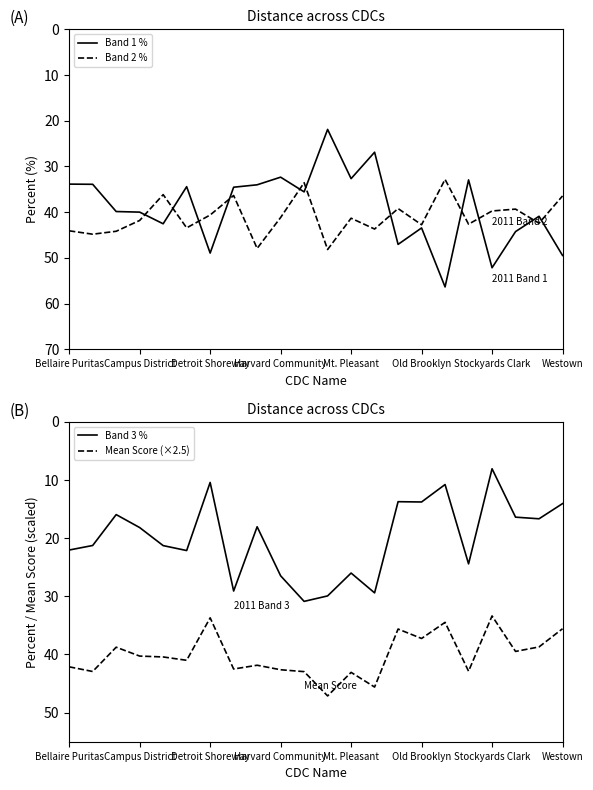

True or false: Band 2 % and Band 1 % cross at least once.

True